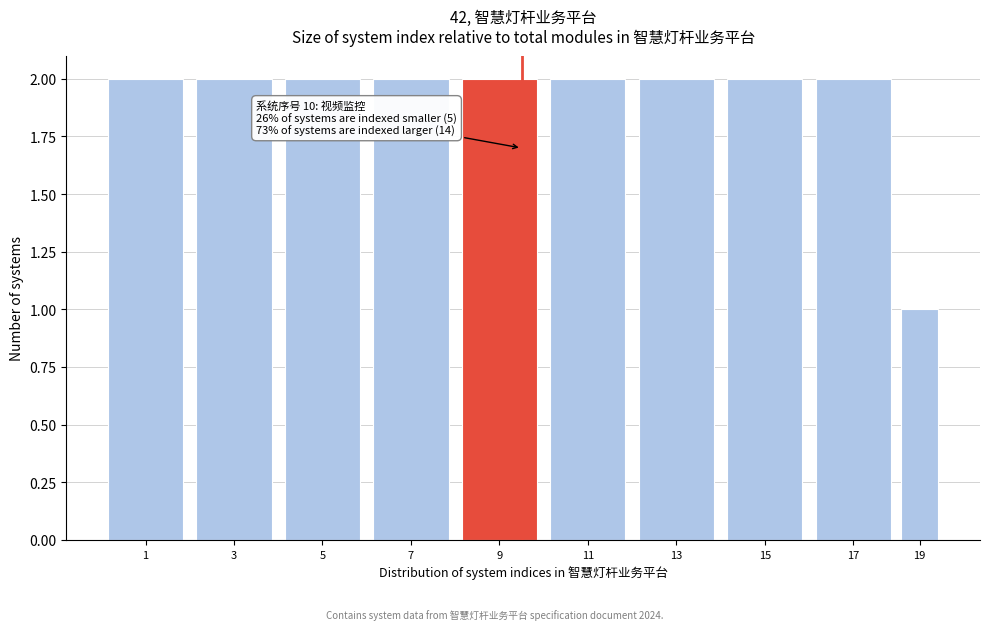

Reading right to left, list all the values displayed in this chart.

1	2	2	2	2	2	2	2	2	2